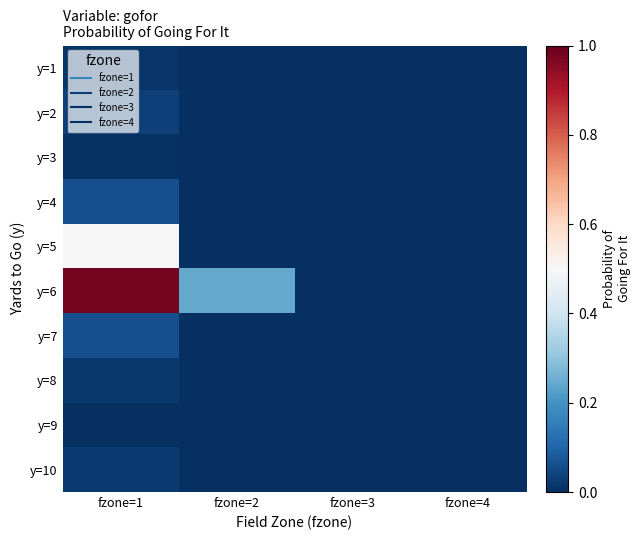

At how many categories does at least one series exceed 0?

2